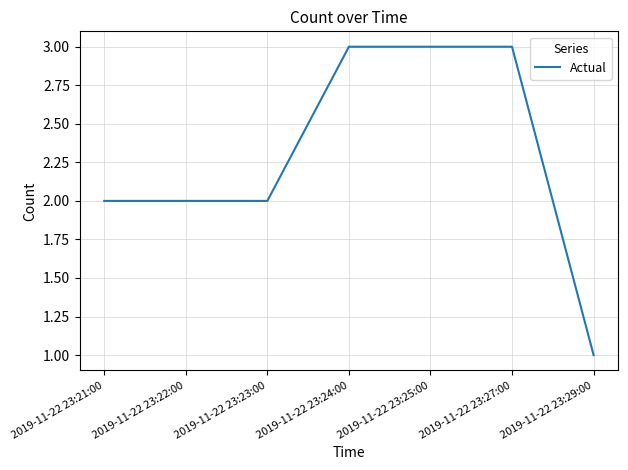

The chart shows a value of 3 at 2019-11-22 23:23:00. True or false?

False